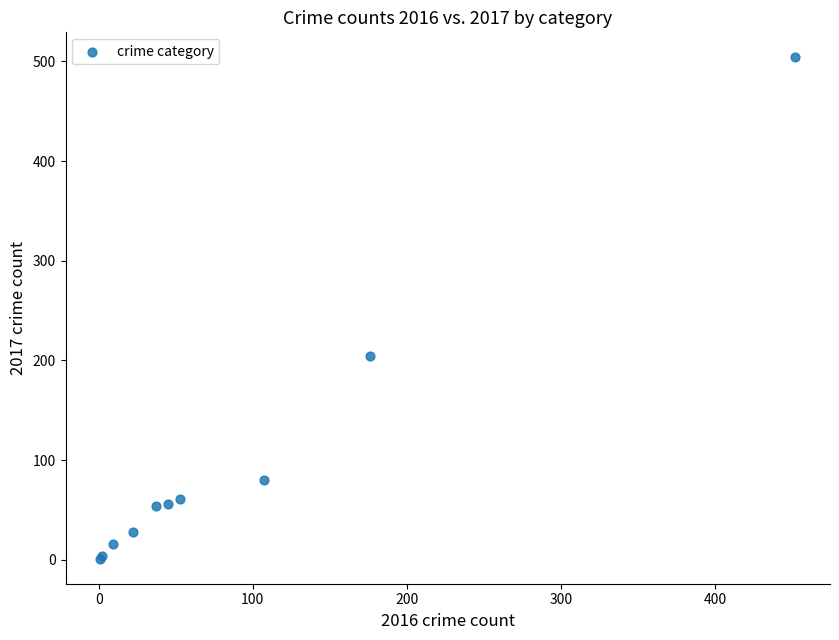

What Y value in the scatter plot is closest to 252?

204